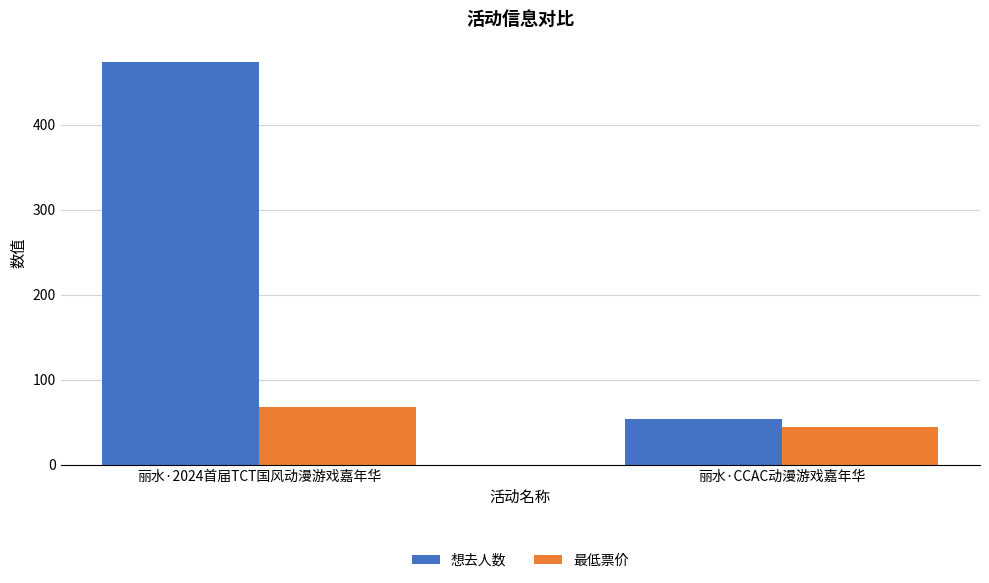

How many bars are there in total?

4